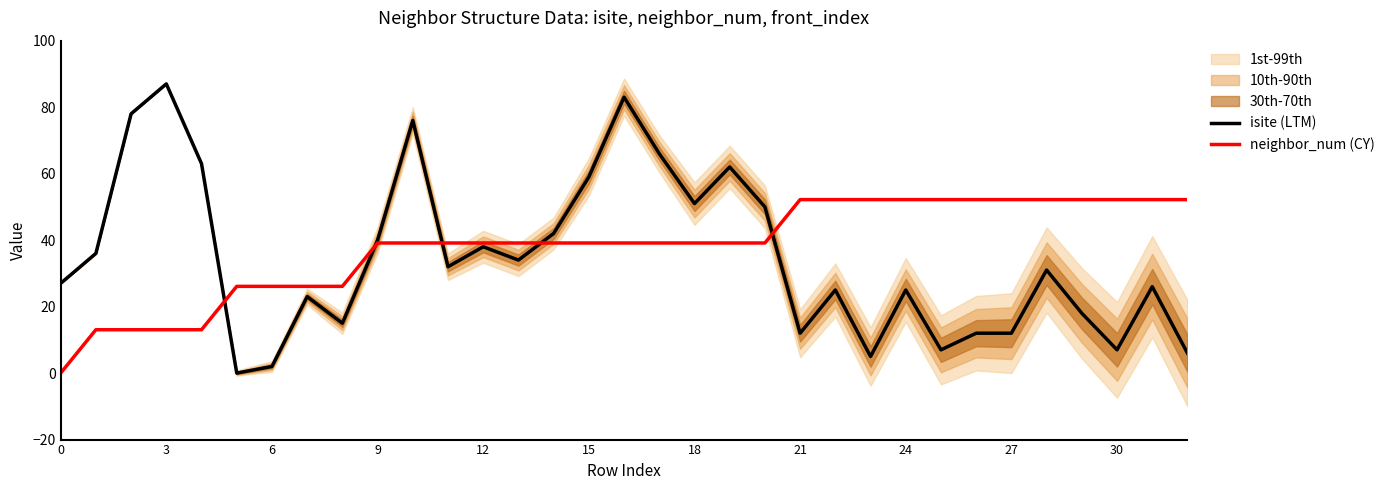

How many positive values does the isite (LTM) series have?

32